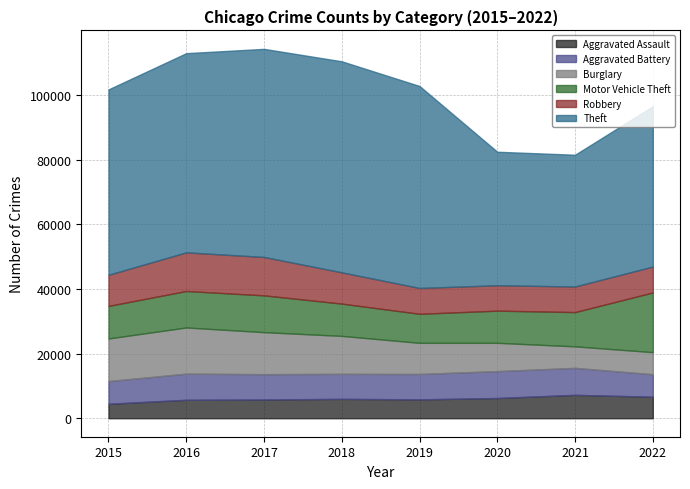

True or false: Motor Vehicle Theft and Aggravated Assault cross at least once.

False